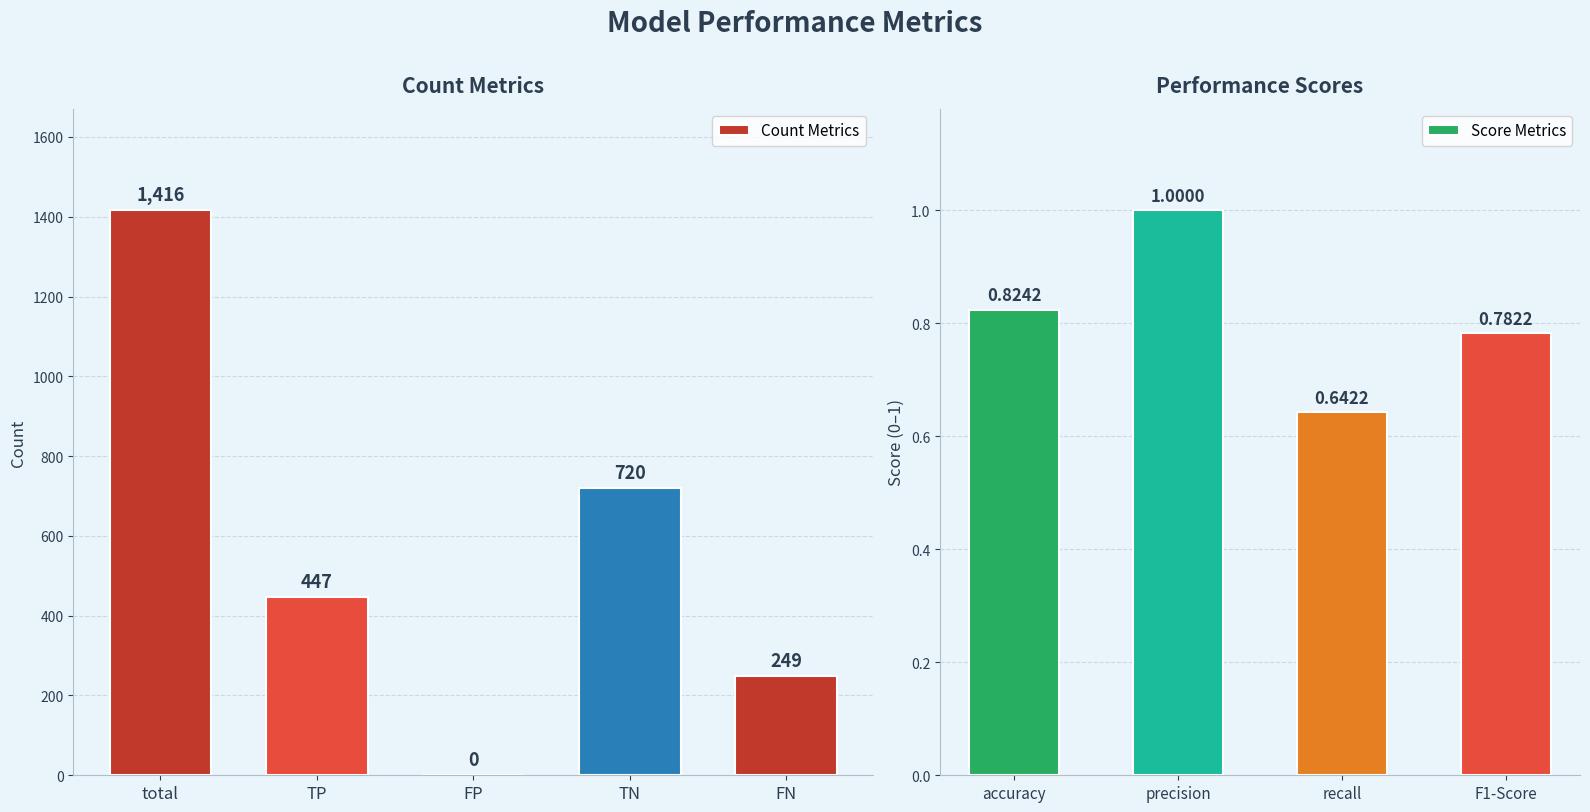

Count the number of categories in the chart.

9